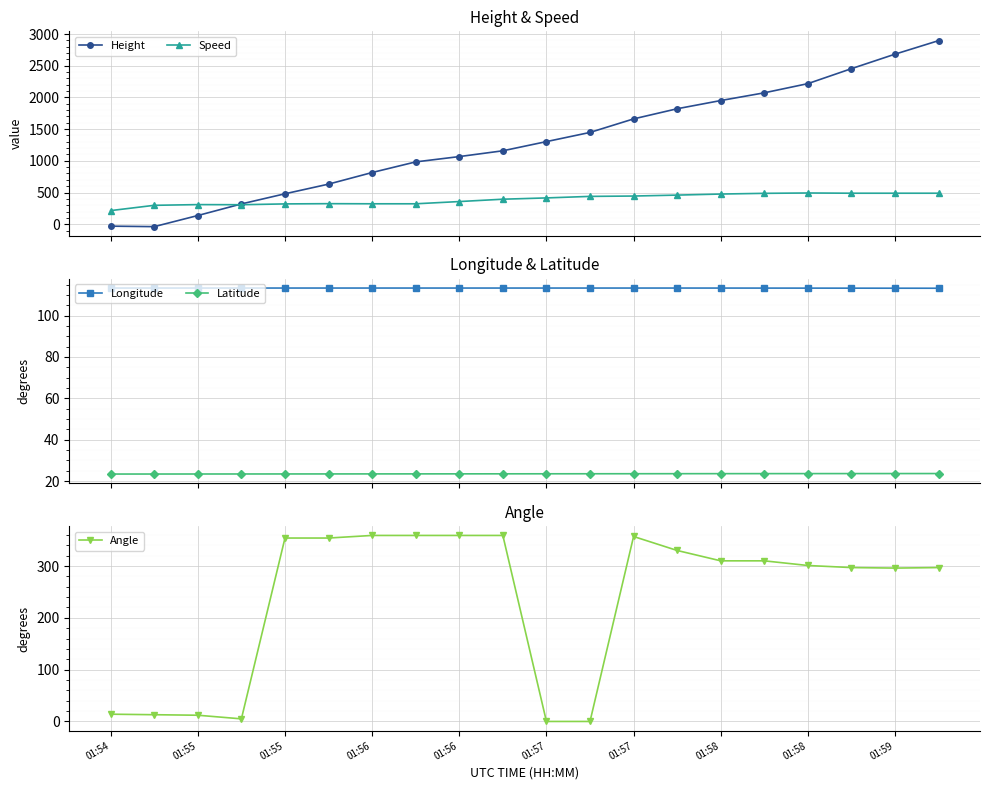

True or false: Latitude and Speed intersect in this chart.

False